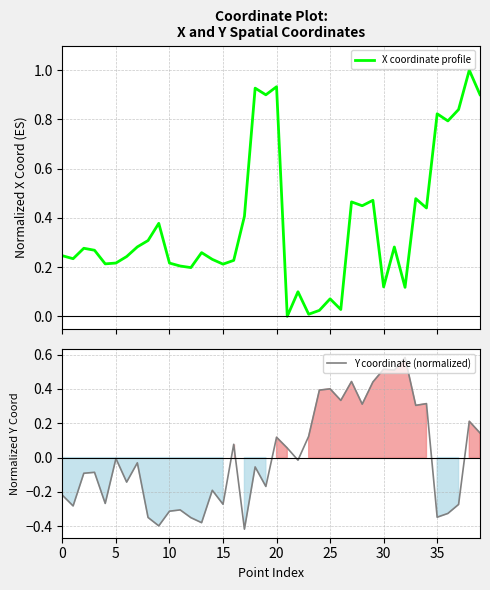

How many data points in Y coordinate (normalized) are less than 0?

23